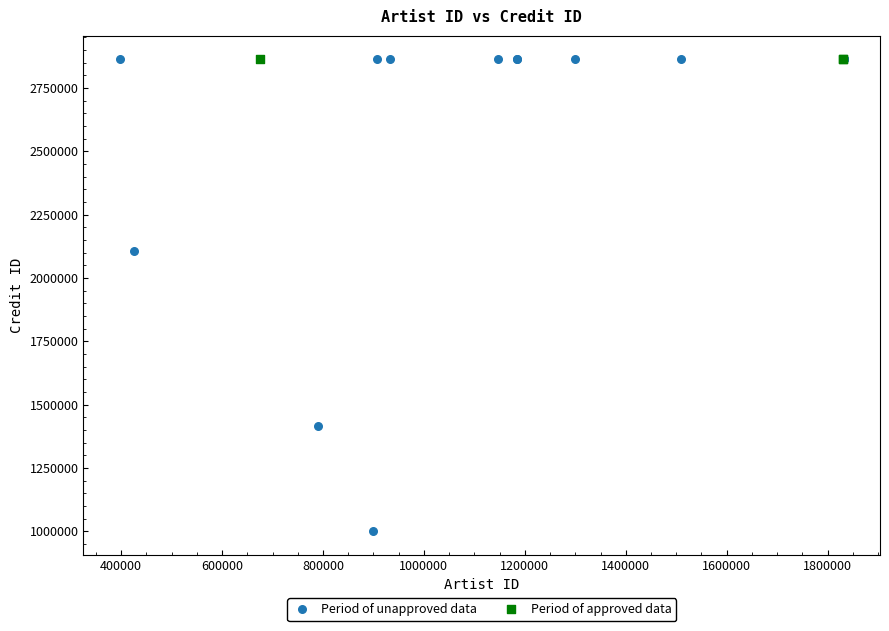

What are all the series names shown in the legend?

Period of unapproved data, Period of approved data